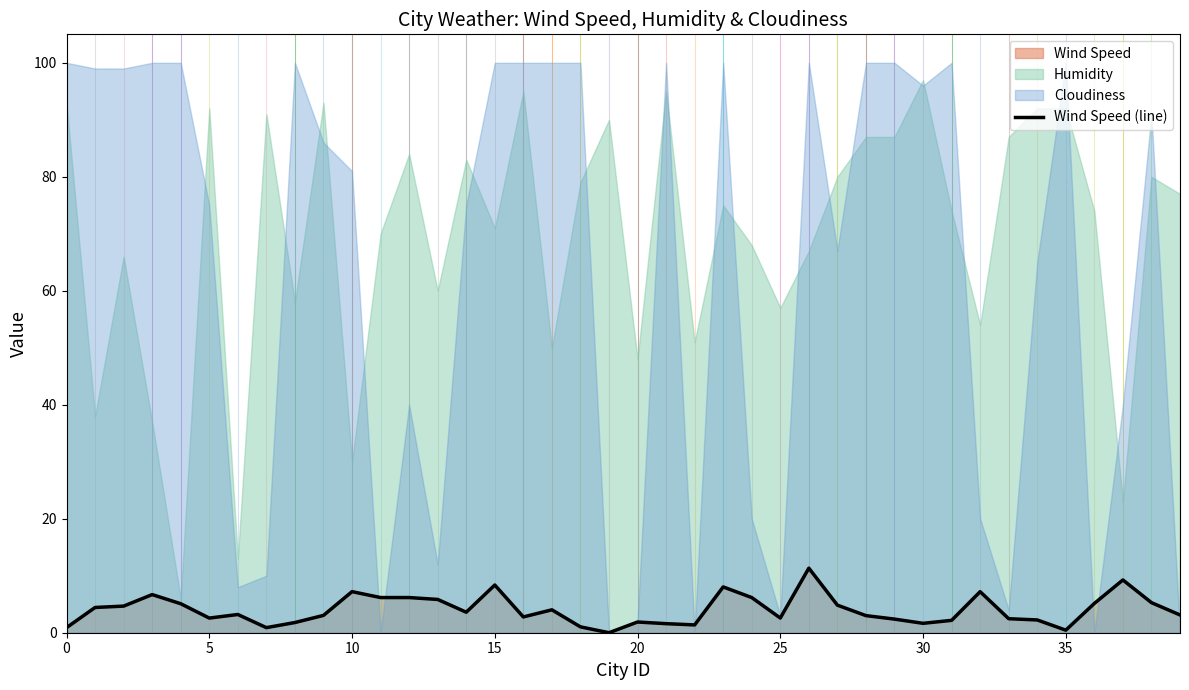

How many points are lower than both their immediate neighbors (excluding endpoints)?

9